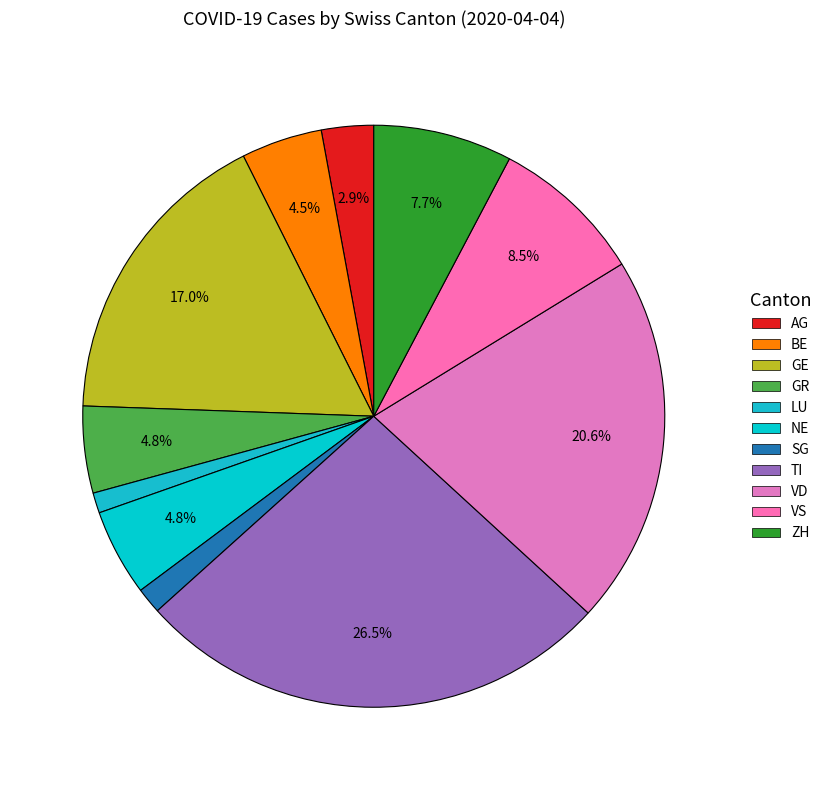

Is it true that VD is 35% of the pie?

False